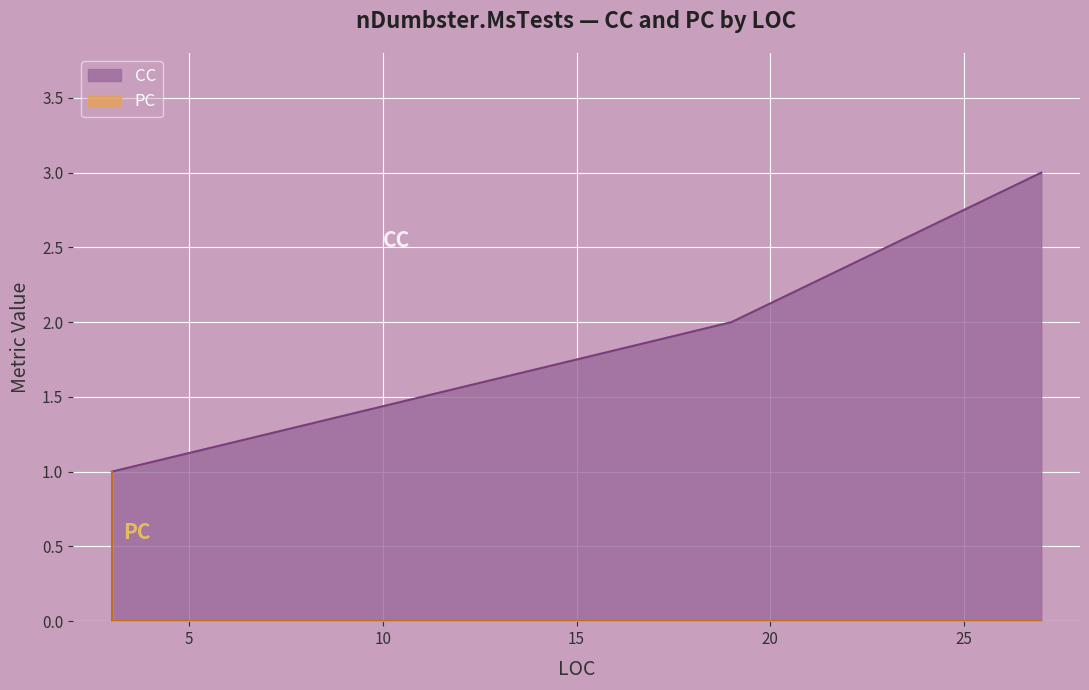

How many values are between 0 and 1?

6